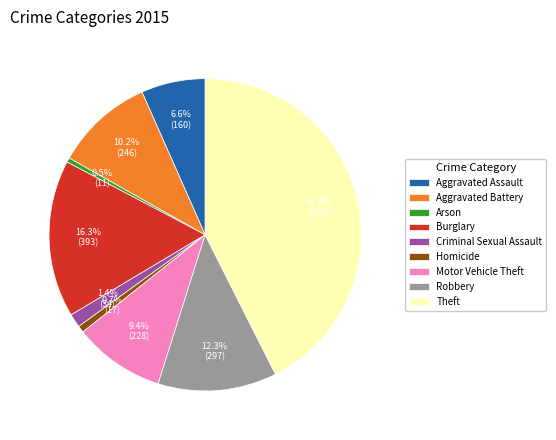

Approximately how many times larger is the value at Robbery compared to Aggravated Assault?

1.9